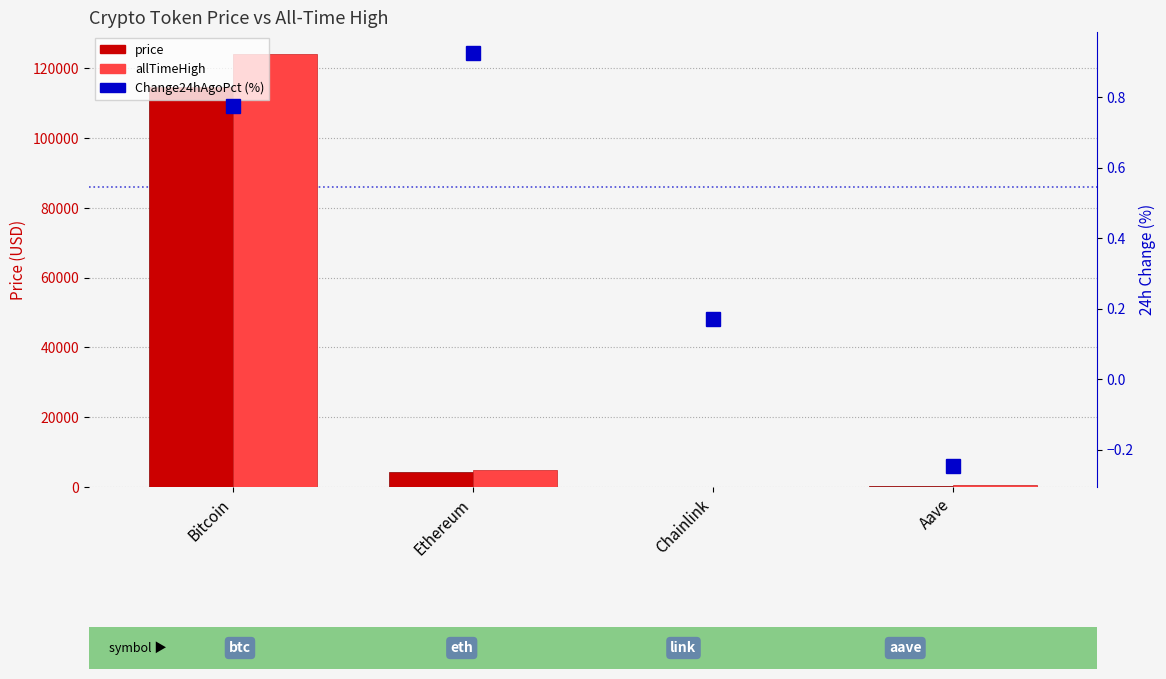

Which series has the largest range (max minus min)?

allTimeHigh